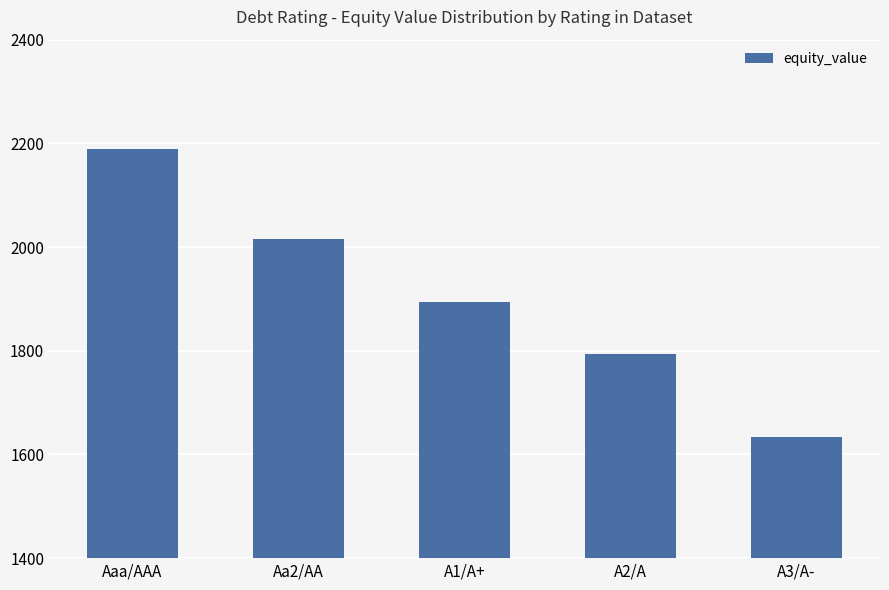

Does the chart contain stacked bars?

No